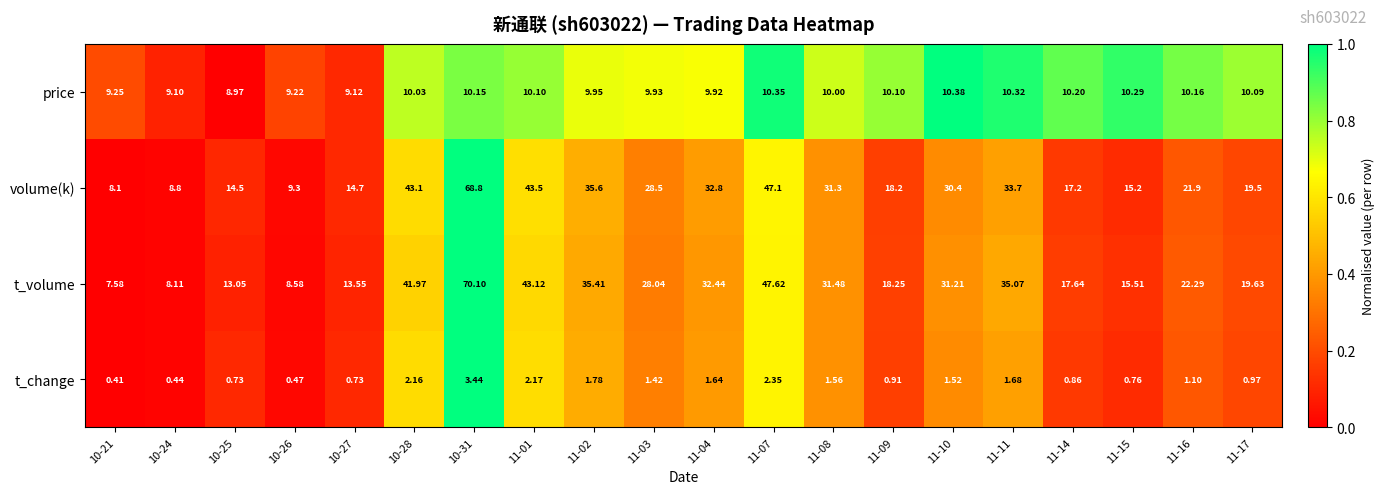

At which category is the sum across all series the highest?

10-31